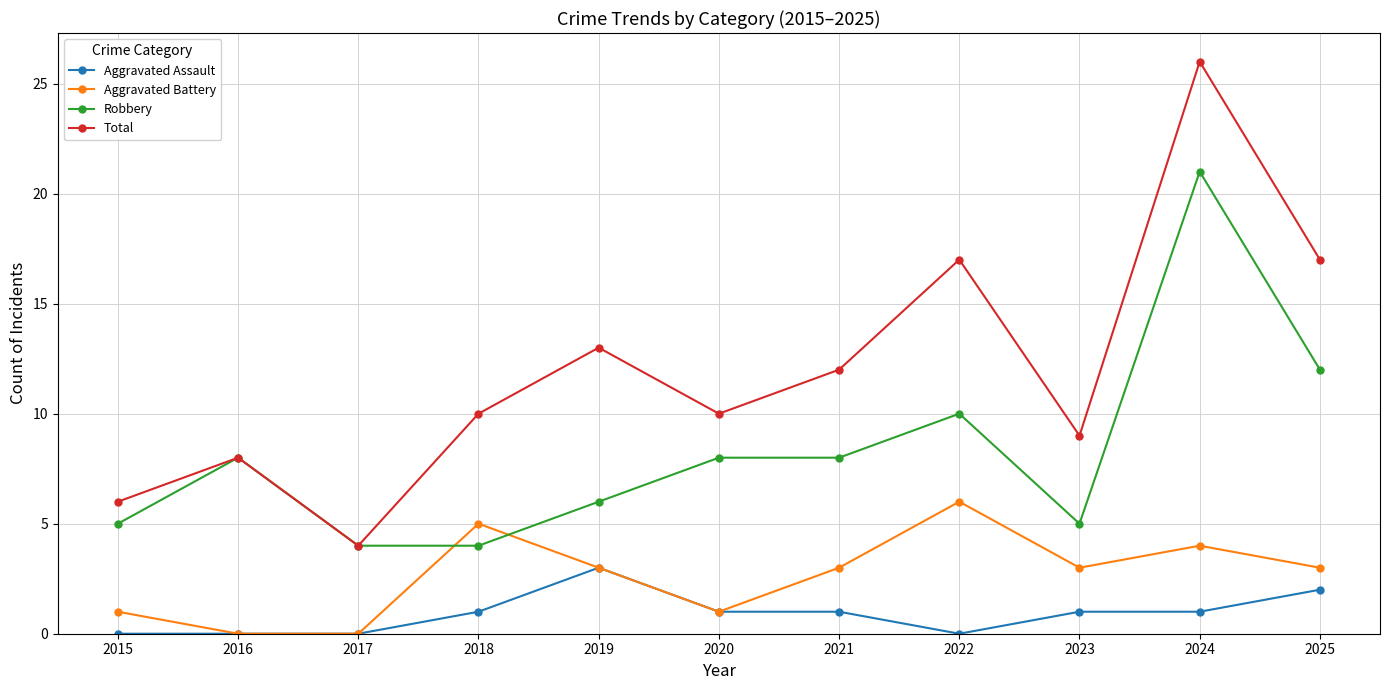

What is the average value of the Robbery series?

8